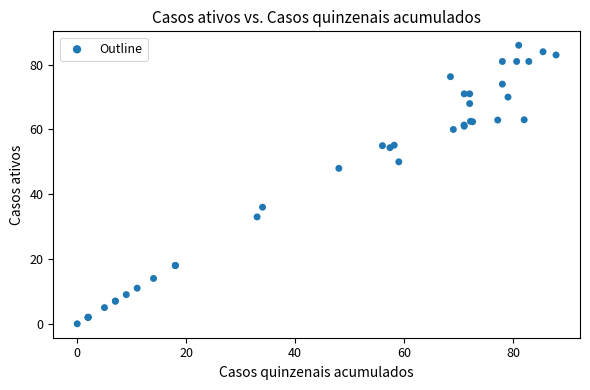

What Y value in the scatter plot is closest to 43?

48.0